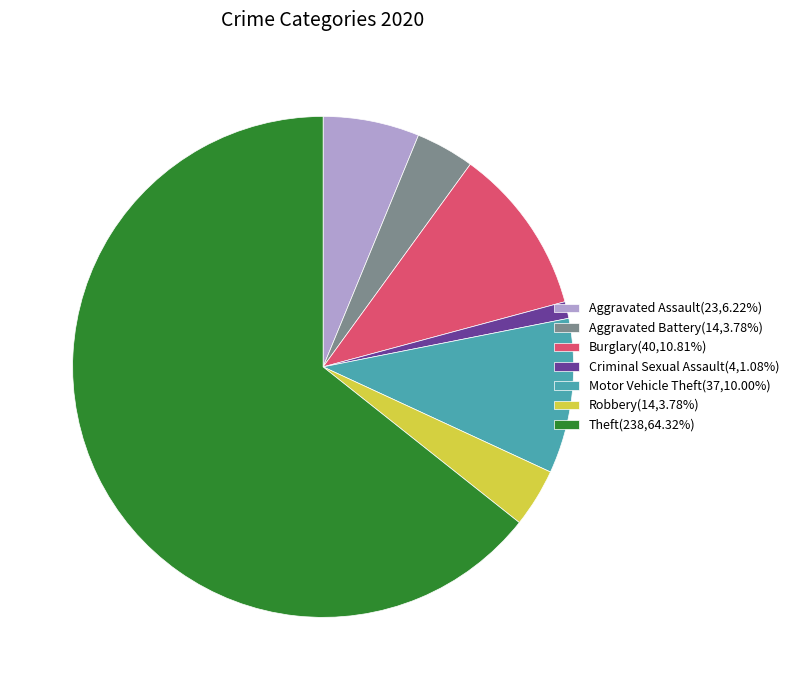

Does any single category account for the majority?

Yes